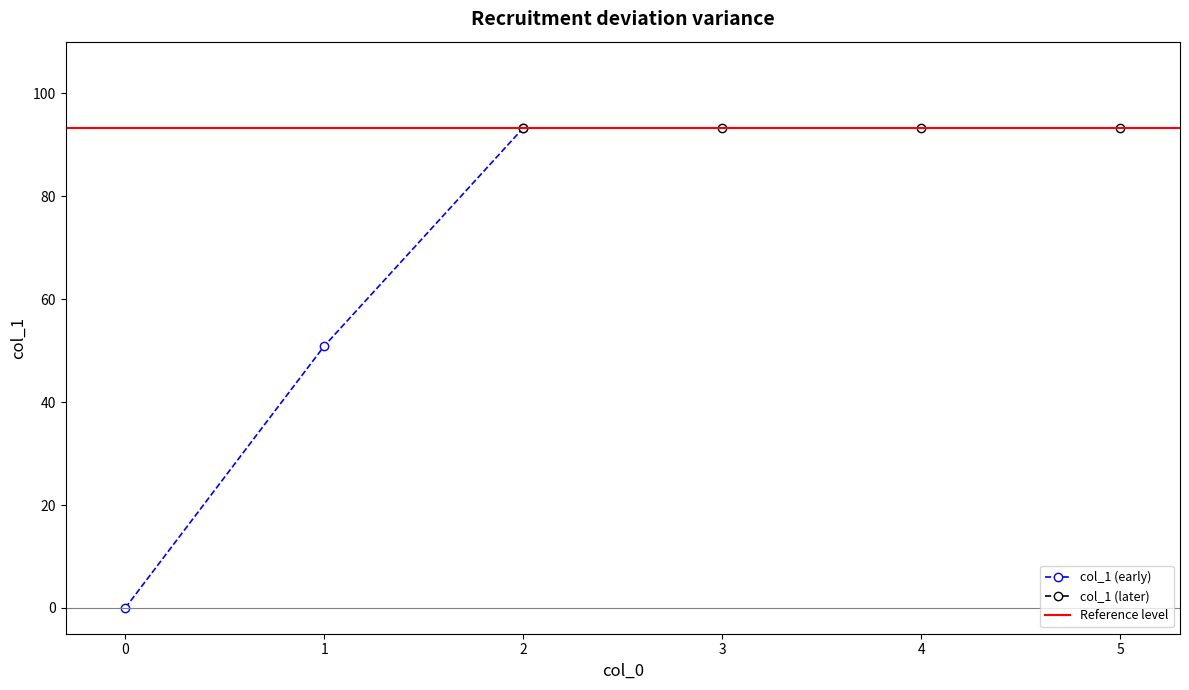

Reading right to left, list all the values displayed in this chart.

93.2	93.2	93.2	93.2	50.9	0.0